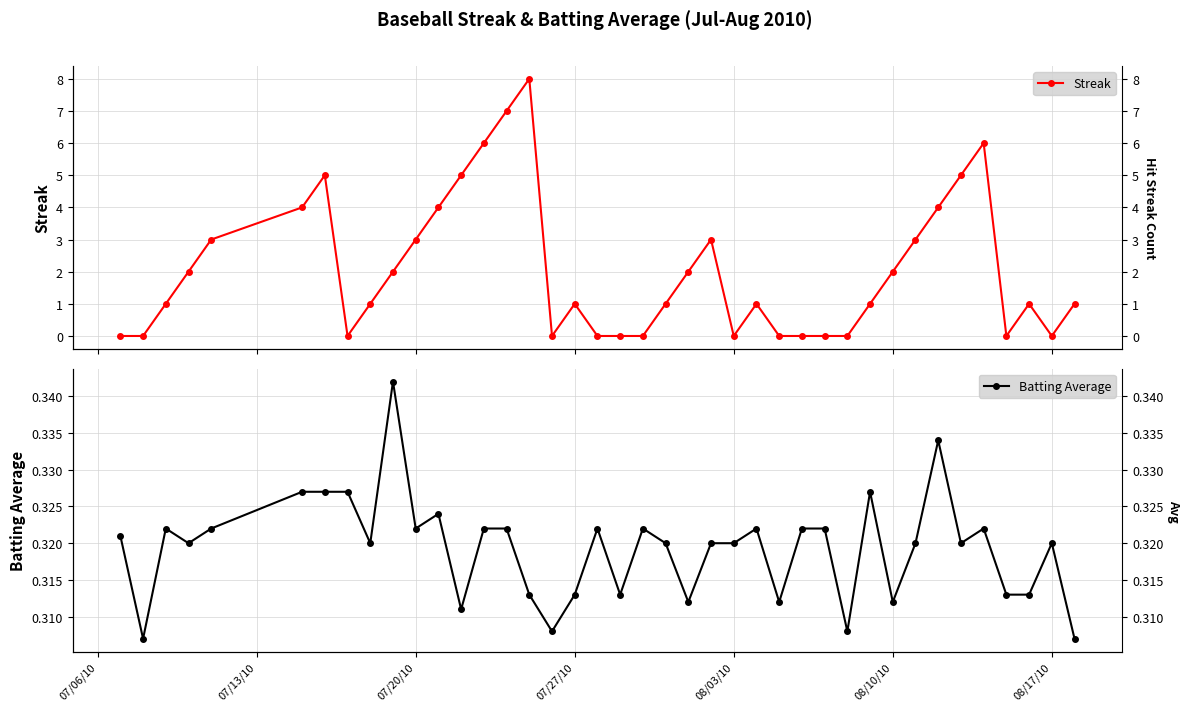

Rank the series by their maximum value, from highest to lowest.

Streak, Batting Average